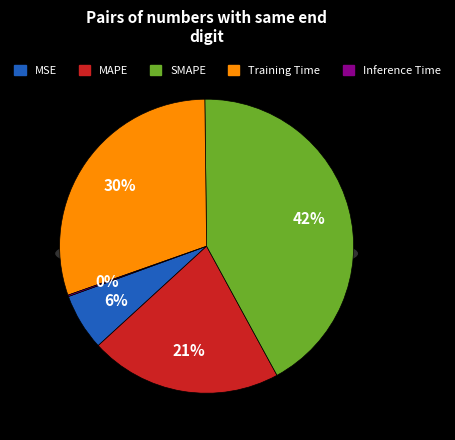

Rank the categories by value from highest to lowest.

SMAPE, Training Time, MAPE, MSE, Inference Time